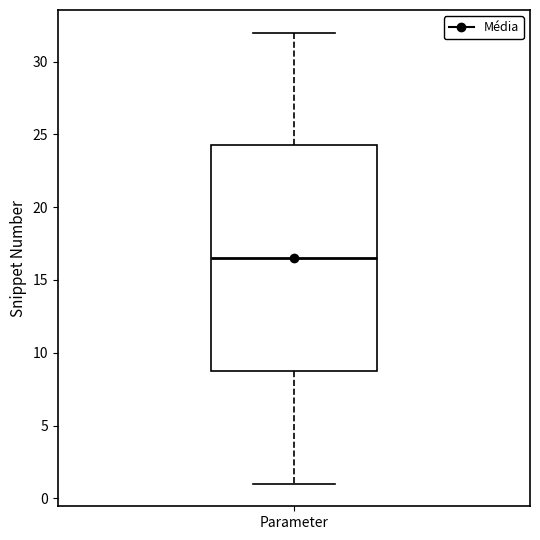

Read this box plot against the y-axis: the position of the median line, the range covered by the box, and the ends of both whiskers. The values are not printed on the chart, so give them approximately, as read against the axis.

median 16.5, box 9.0 to 24.5, whiskers 1.0 to 32.0